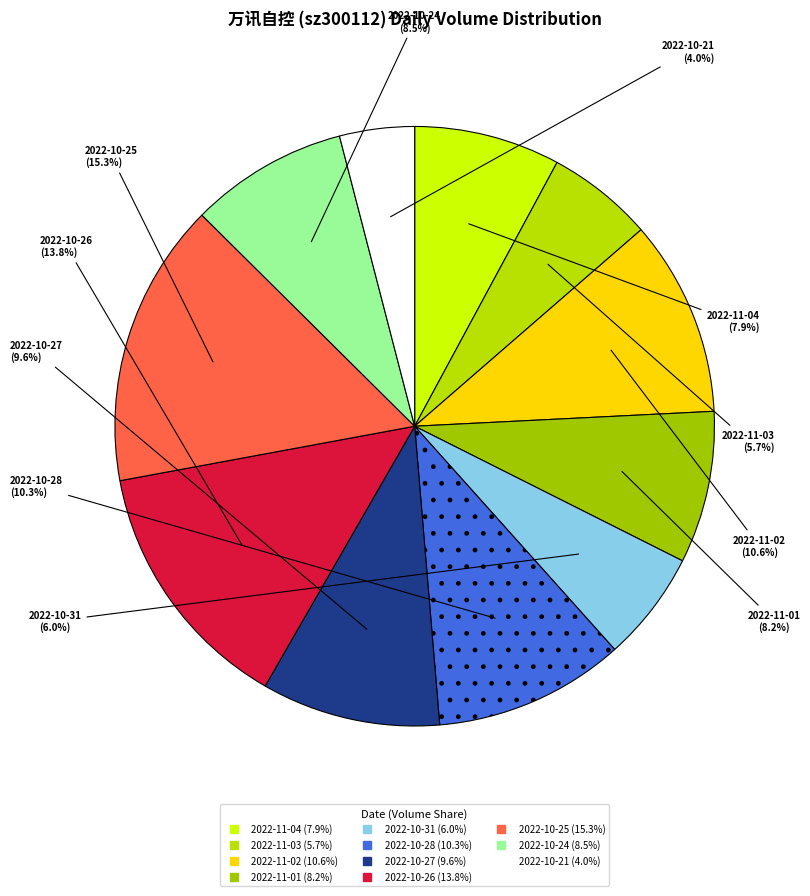

Between 2022-10-21 and 2022-11-02, which is larger?

2022-11-02